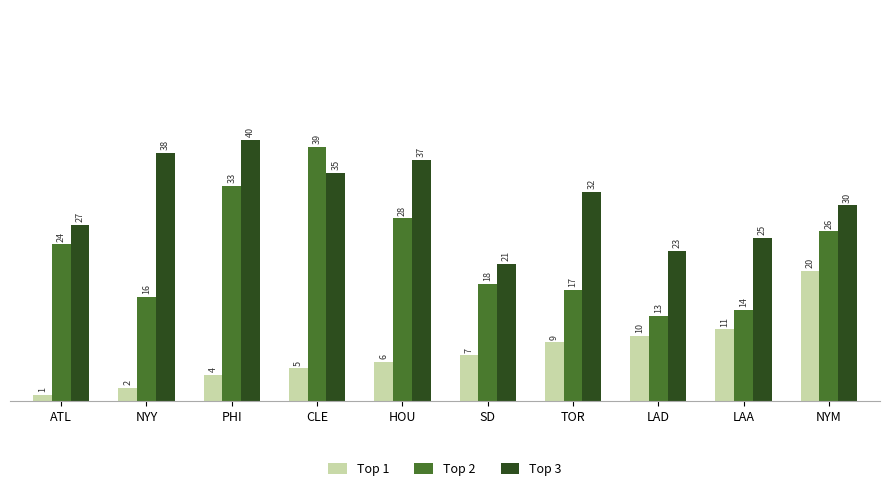

What is the value of the Top 2 bar at the 9th from the left?

14